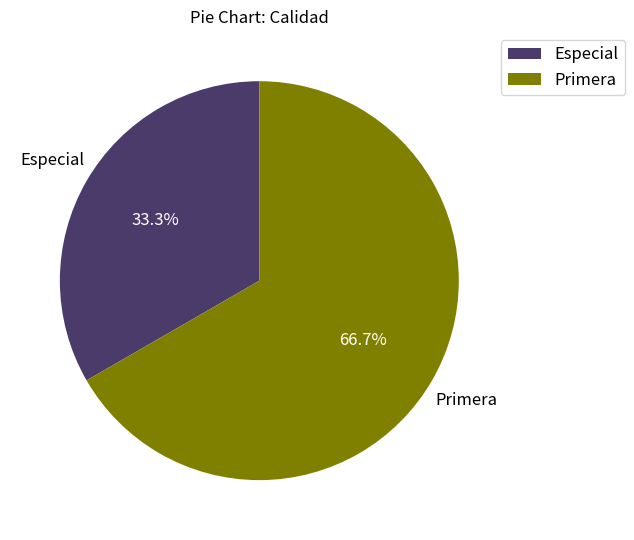

Rank the categories by value from highest to lowest.

Primera, Especial